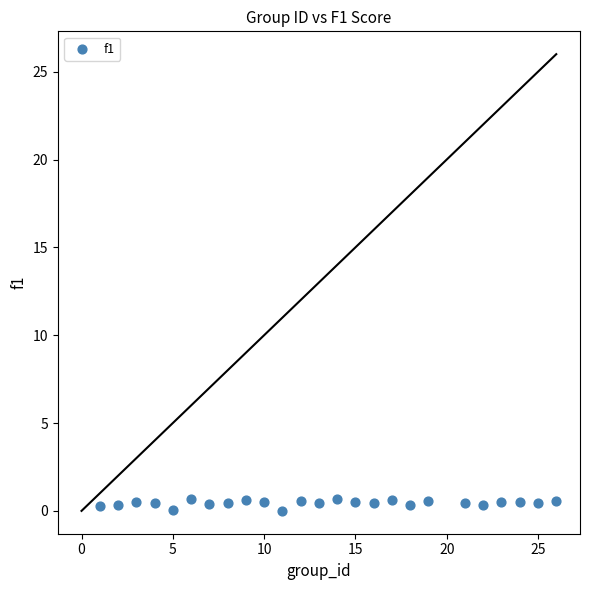

What is the range of X values (max minus min)?

25.0